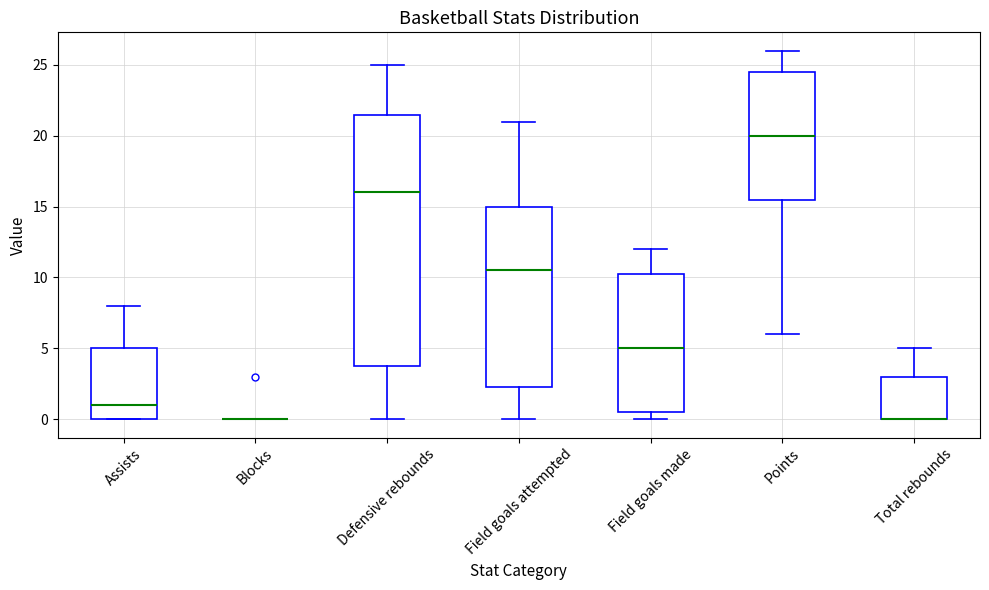

Which box is the tallest, from its lower edge to its upper edge?

Defensive rebounds